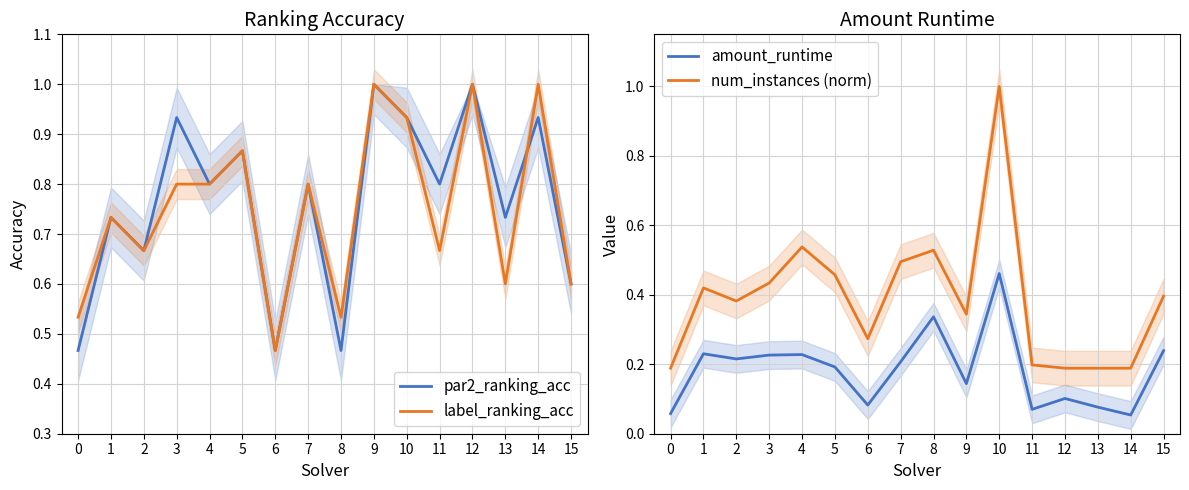

Rank the categories by amount_runtime value from highest to lowest.

10, 8, 15, 1, 4, 3, 2, 7, 5, 9, 12, 6, 13, 11, 0, 14